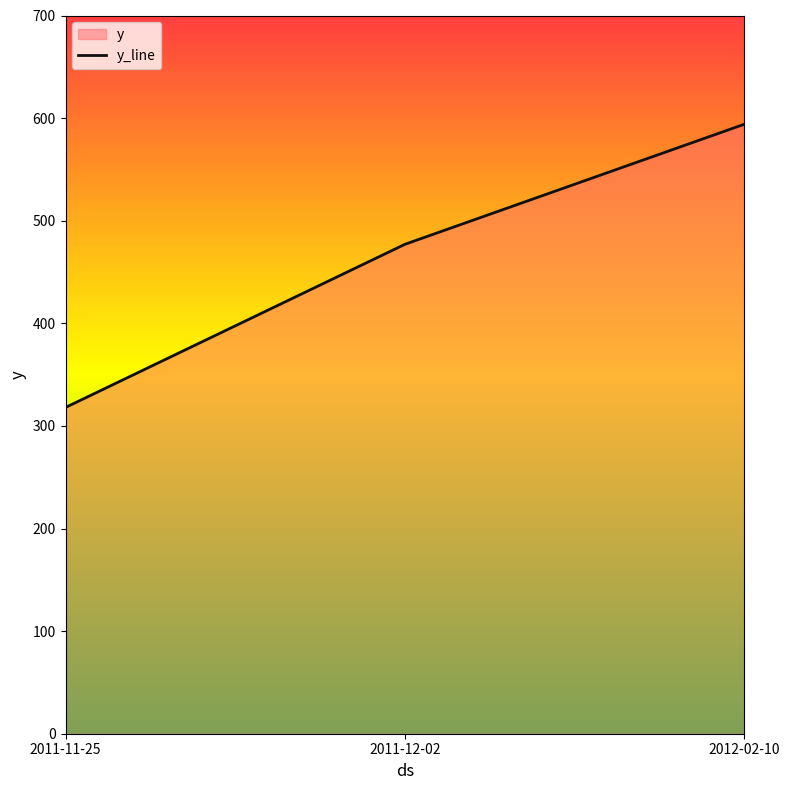

What is the sum of the values at 2011-12-02 and 2012-02-10?

1071